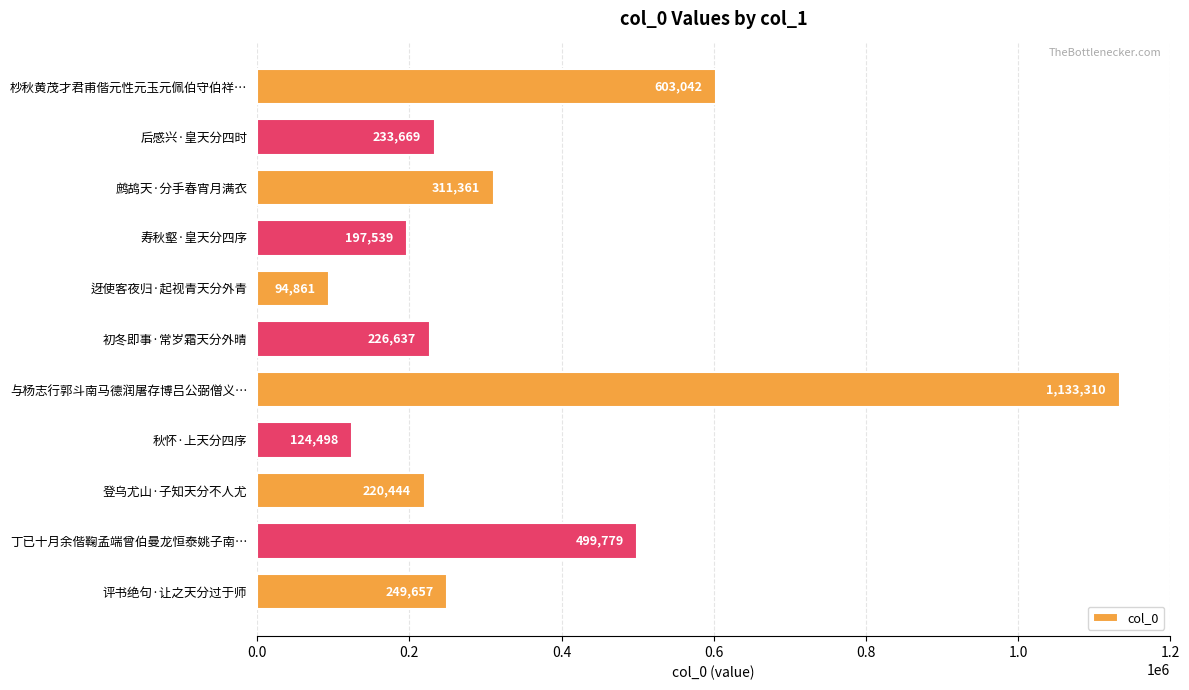

Which label corresponds to the smallest value in the chart?

迓使客夜归·起视青天分外青